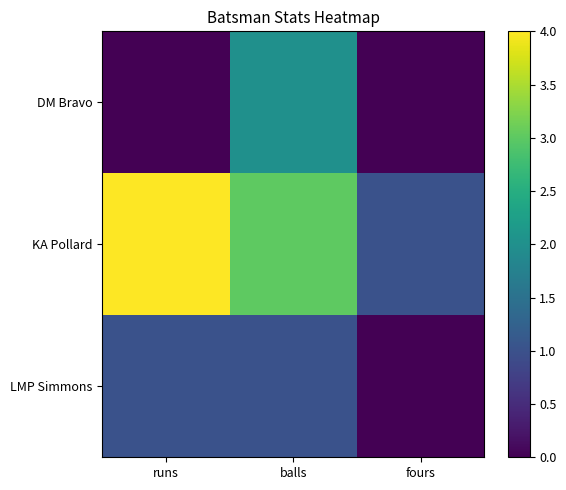

Which has a higher value, fours or runs?

fours